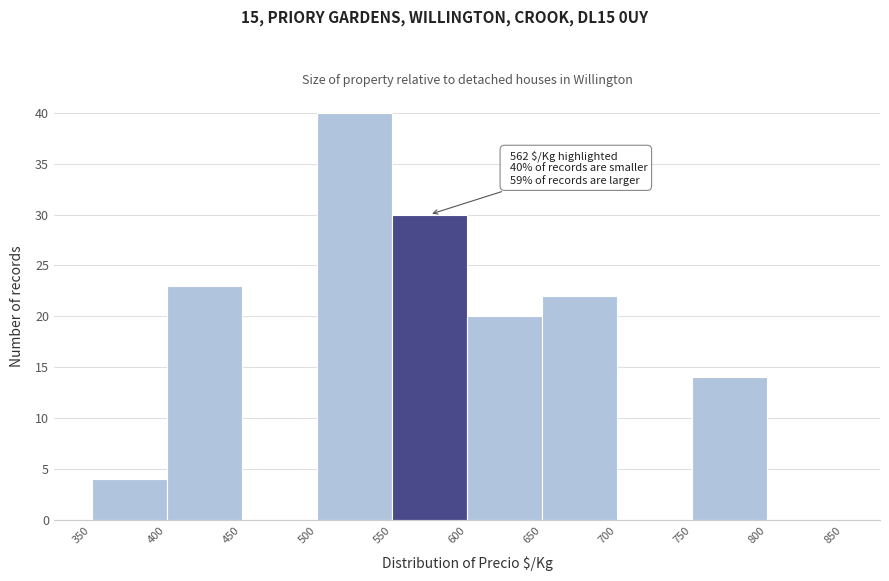

Which range on the x-axis has the tallest bar?

500 to 550